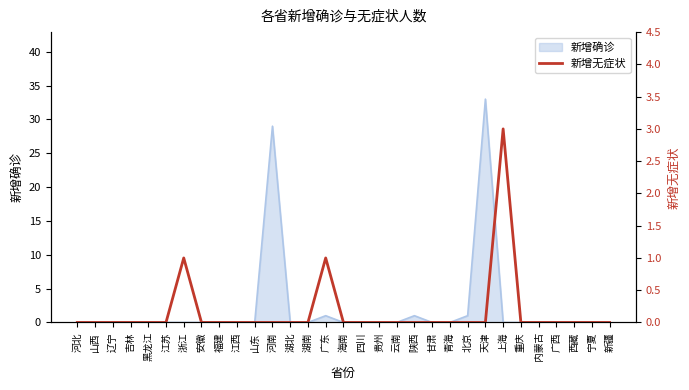

True or false: the data has more than 2 interior local peaks.

True